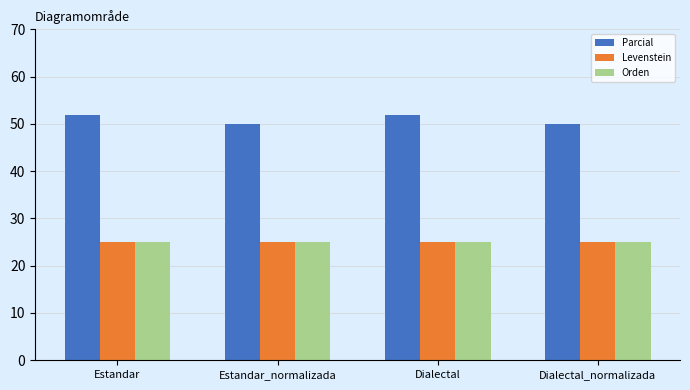

At how many categories does at least one series exceed 46?

4